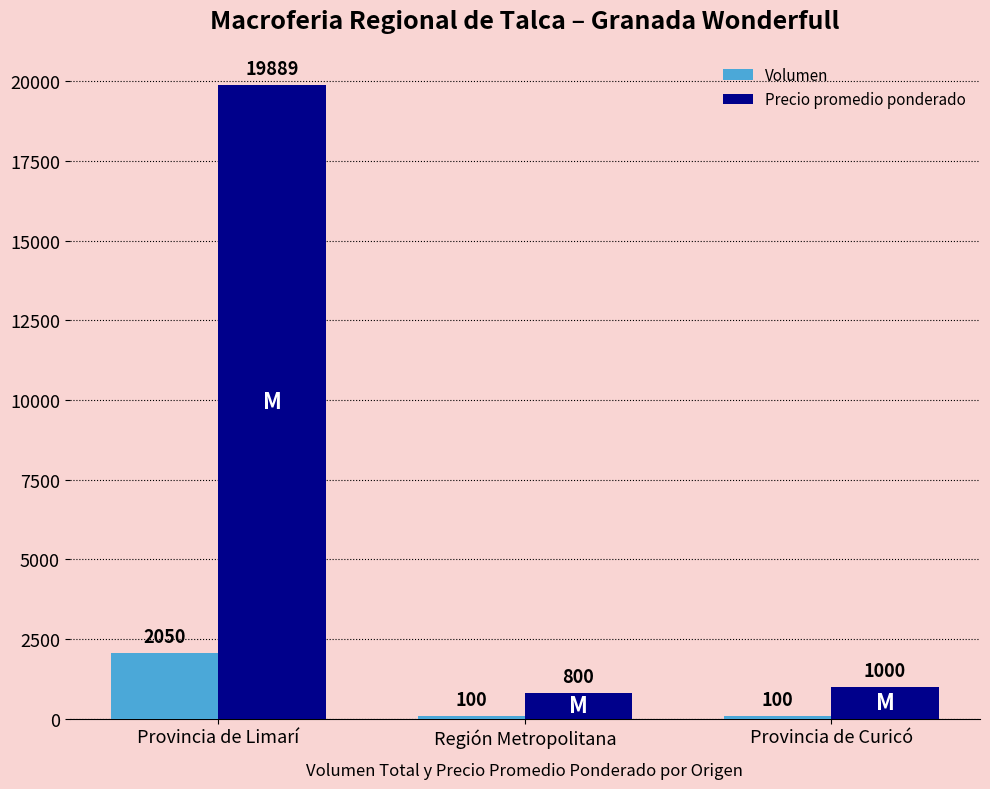

What are all the series names shown in the legend?

Volumen, Precio promedio ponderado